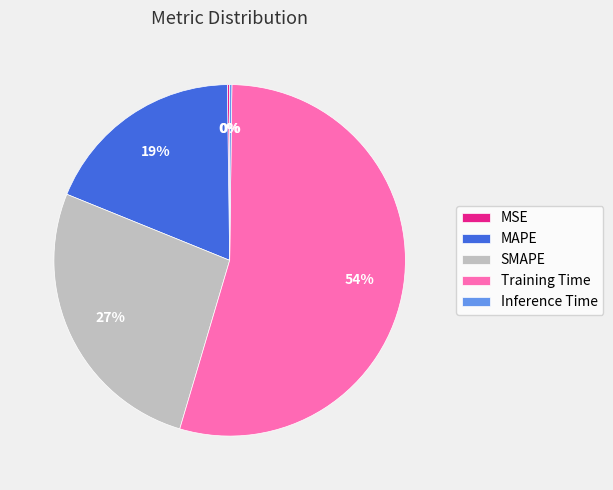

To the nearest percent, what is the difference between the largest and smallest slice percentages?

54%